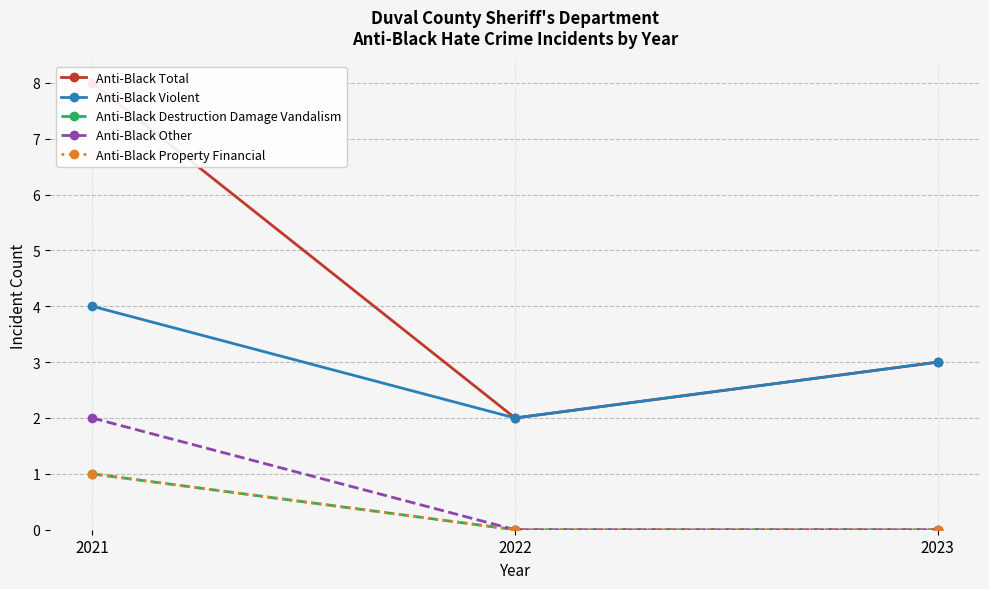

Which series has the widest spread of values?

Anti-Black Total